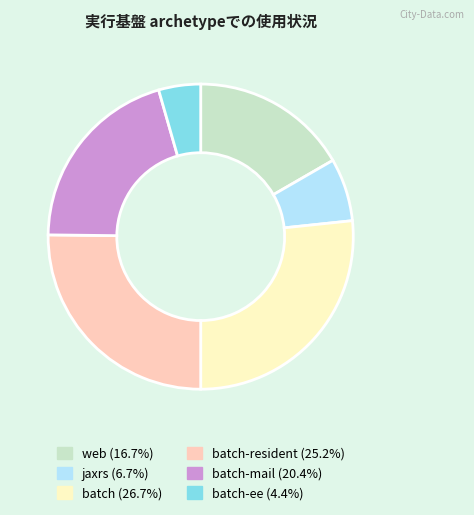

Does any single category account for the majority?

No